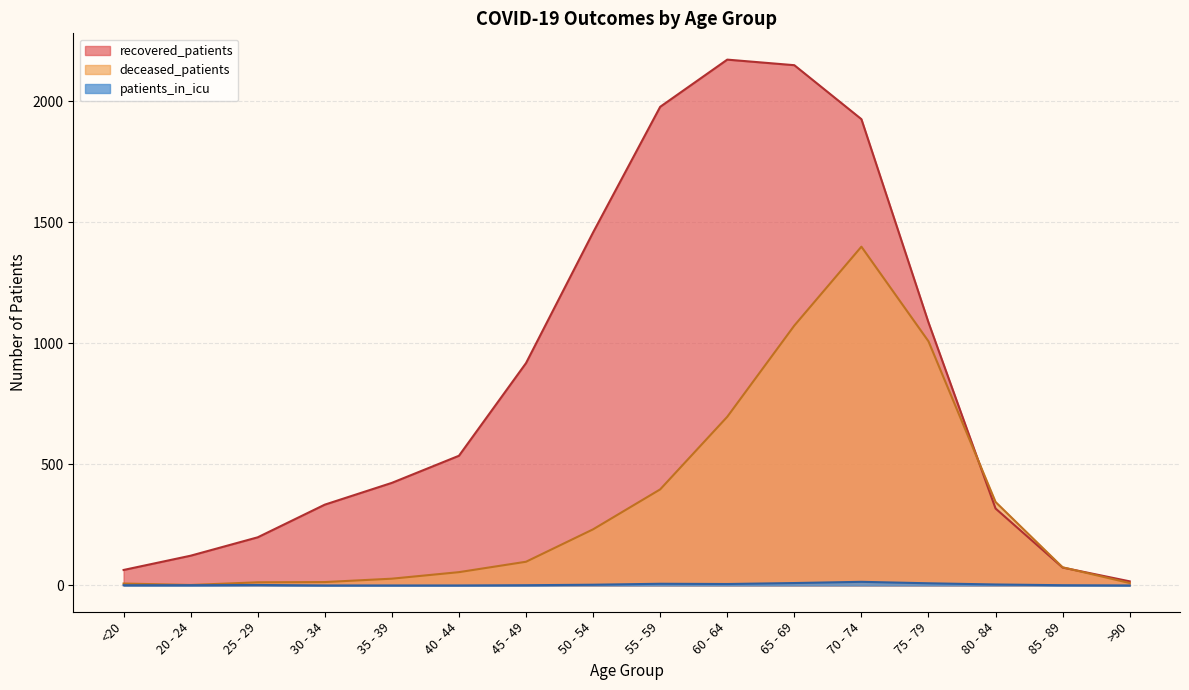

What are all the series names shown in the legend?

recovered_patients, deceased_patients, patients_in_icu